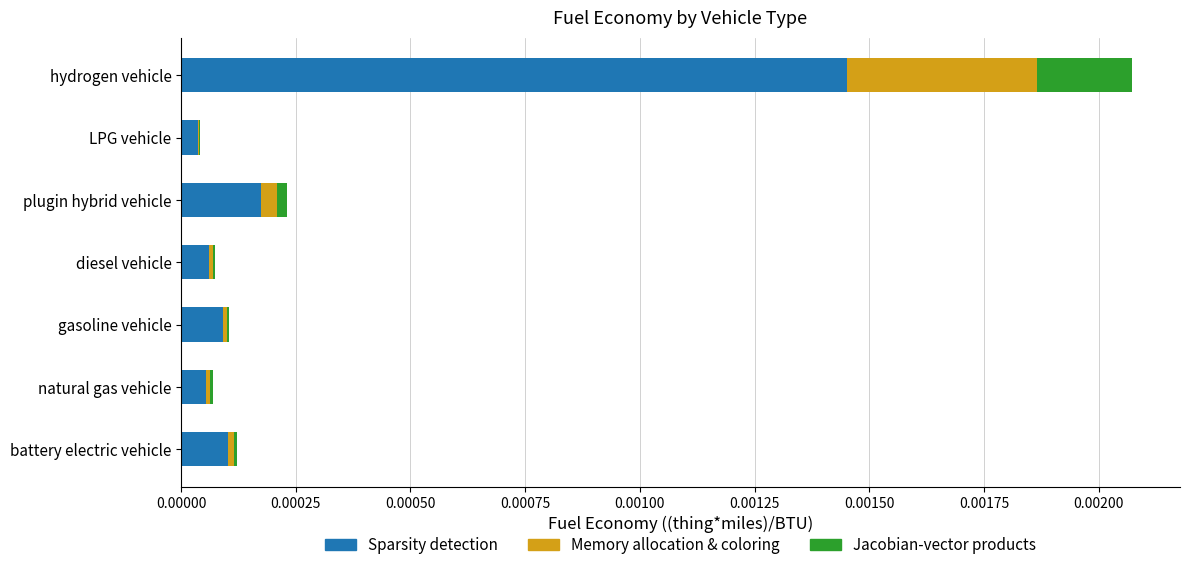

True or false: Sparsity detection has a value of 0.0 at LPG vehicle.

True